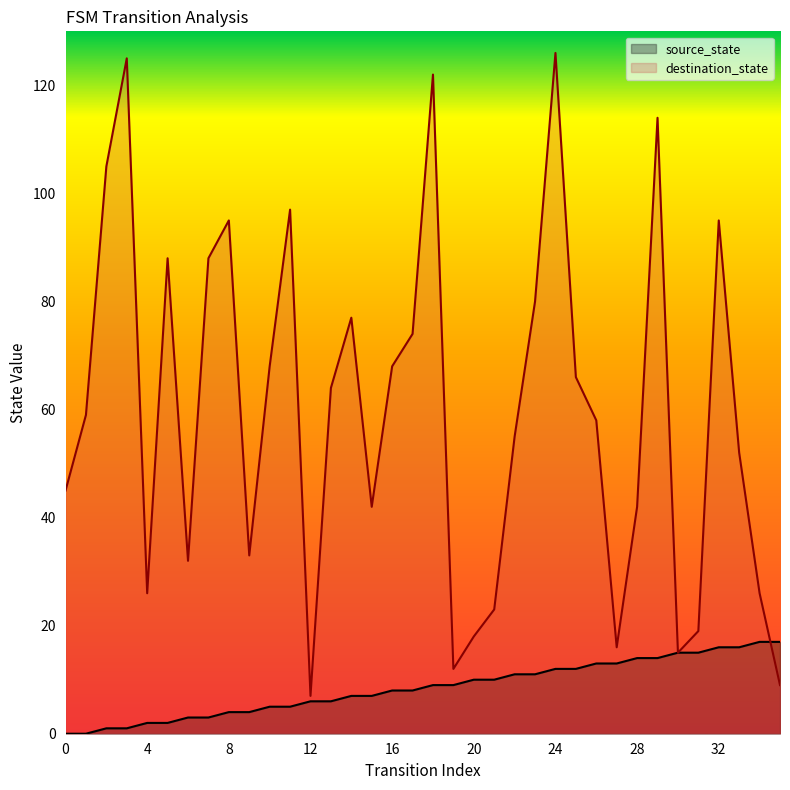

Which series has the widest spread of values?

destination_state